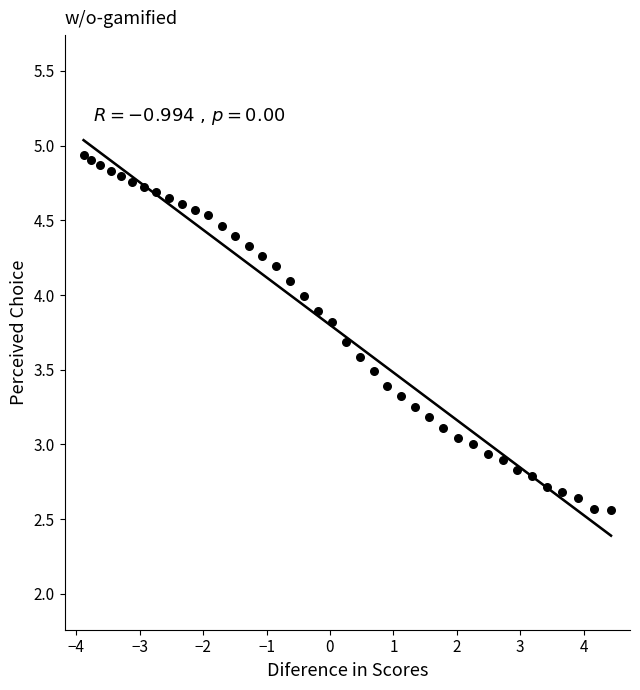

What is the range of X values (max minus min)?

8.3